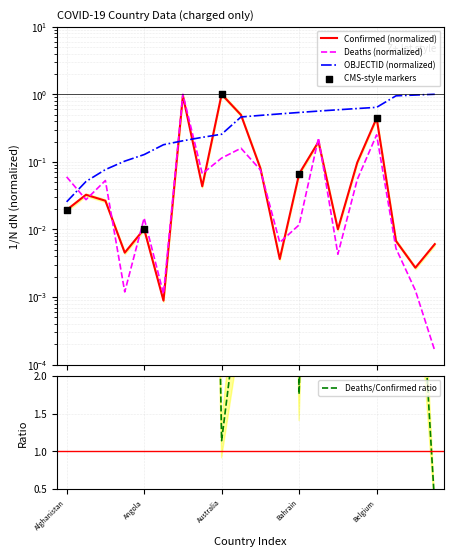

Which series reaches the maximum Y coordinate?

Confirmed